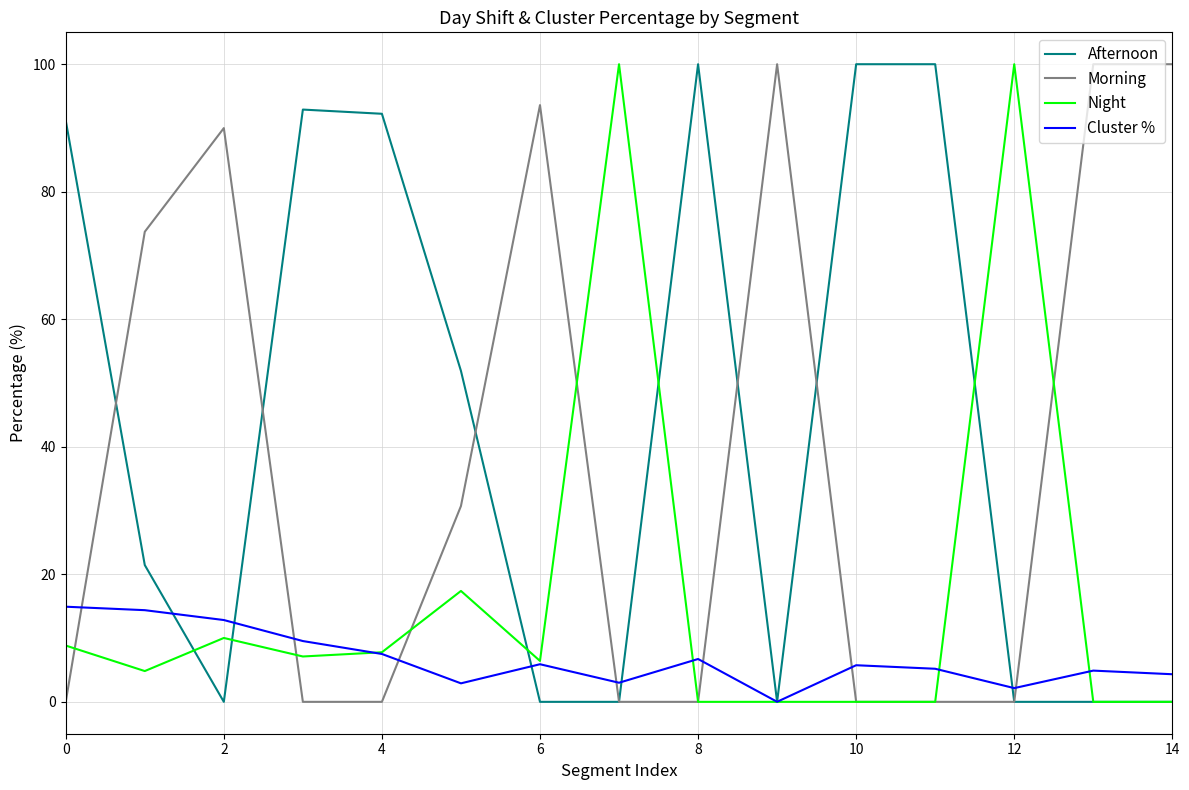

What is the maximum value shown in the chart?

100.0